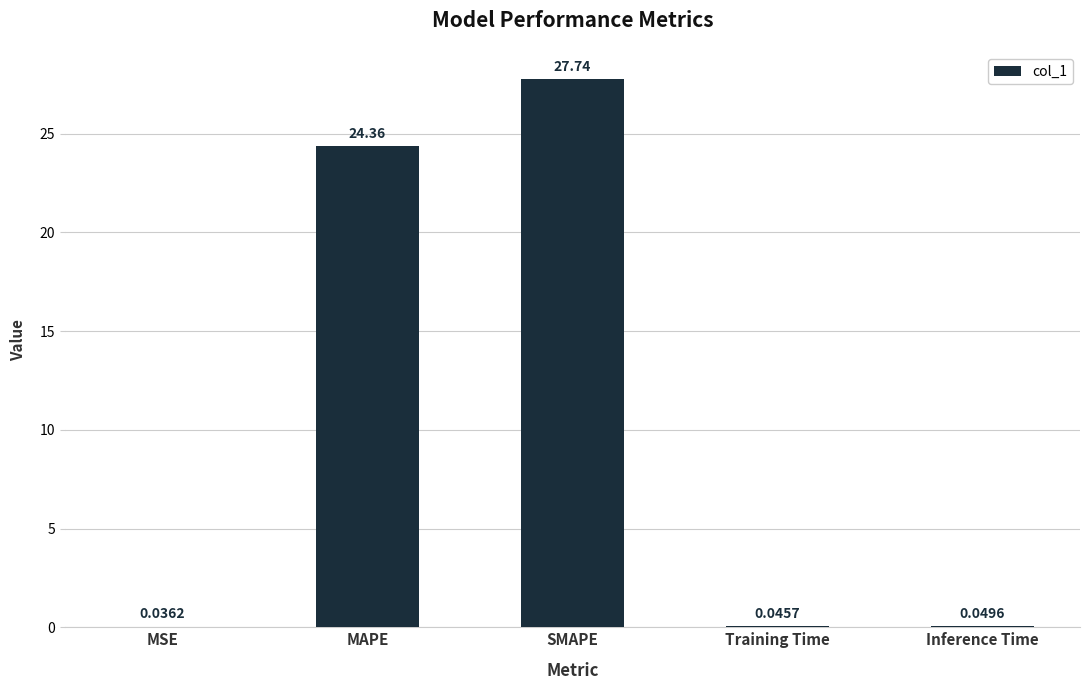

At which label is the value closest to 13?

MAPE